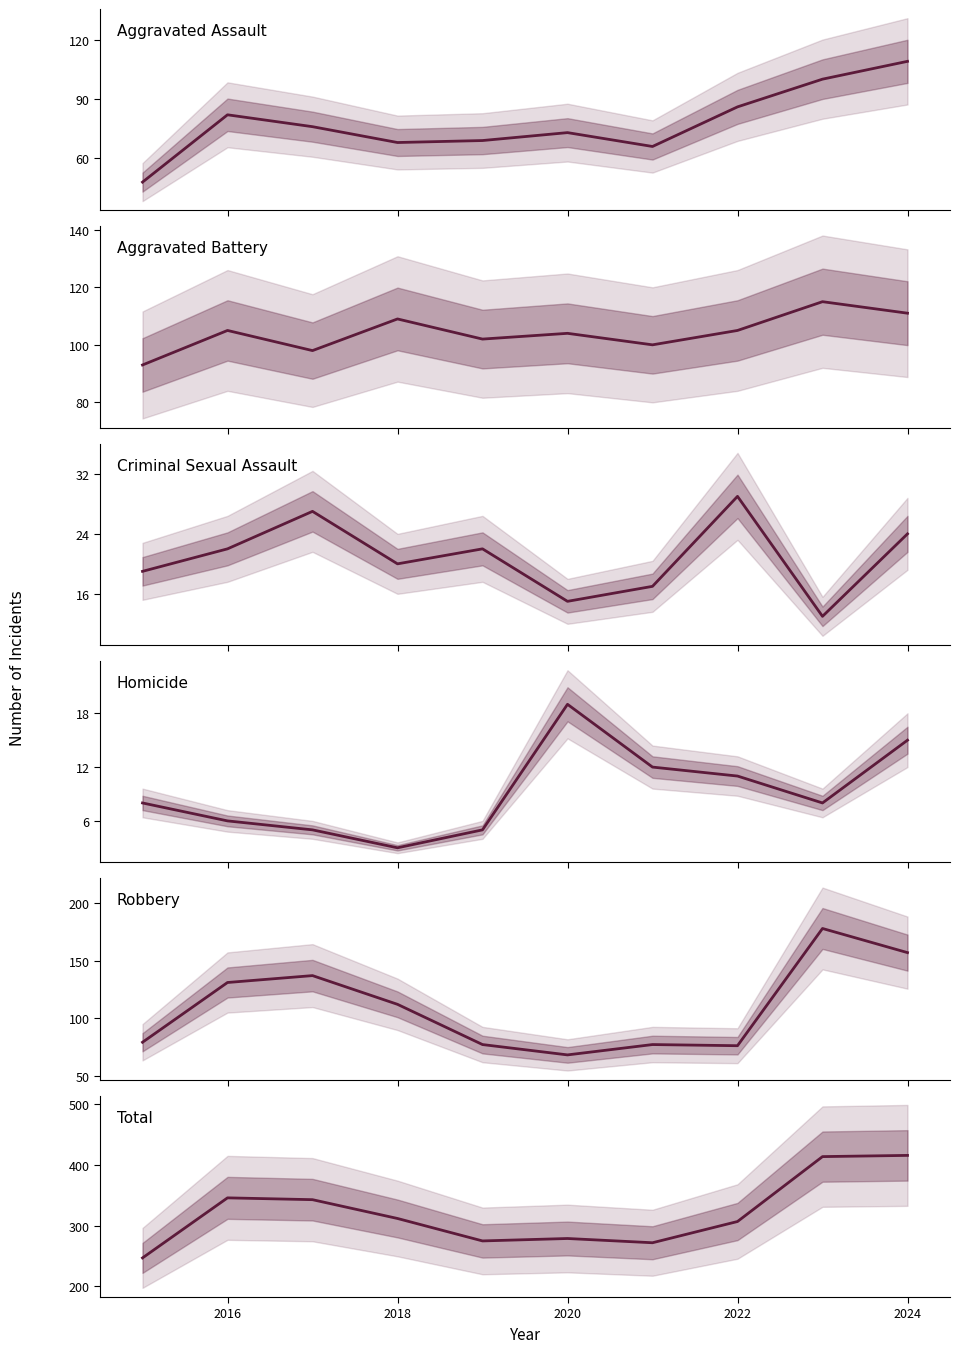

List the series in order of their peak value, highest first.

Total, Robbery, Aggravated Battery, Aggravated Assault, Criminal Sexual Assault, Homicide